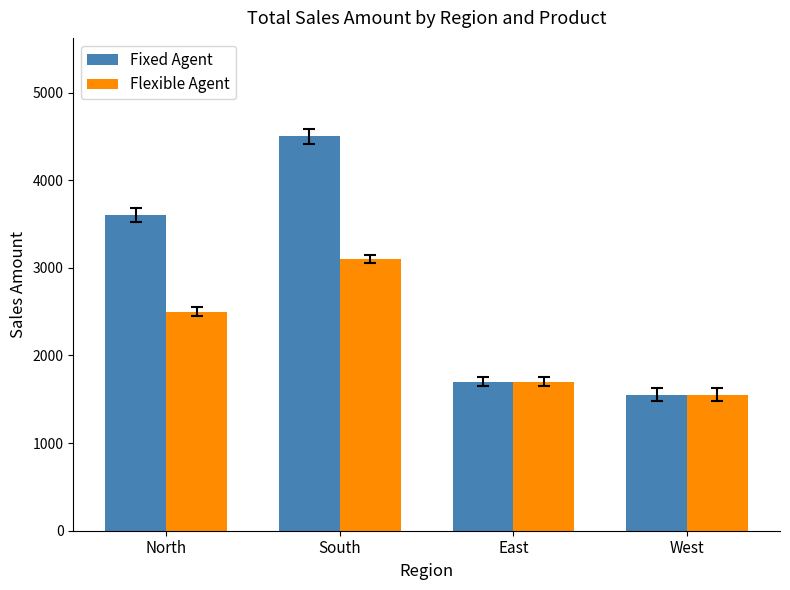

The value of Fixed Agent at West is 727. True or false?

False